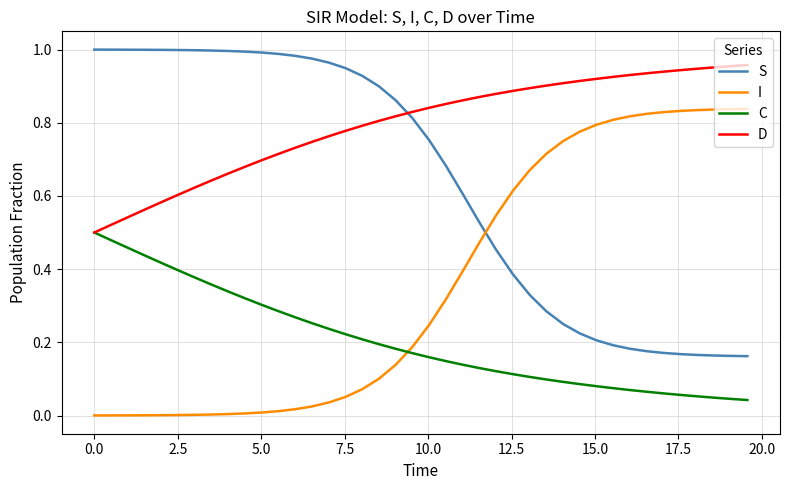

What is the sum of all D values?

31.8